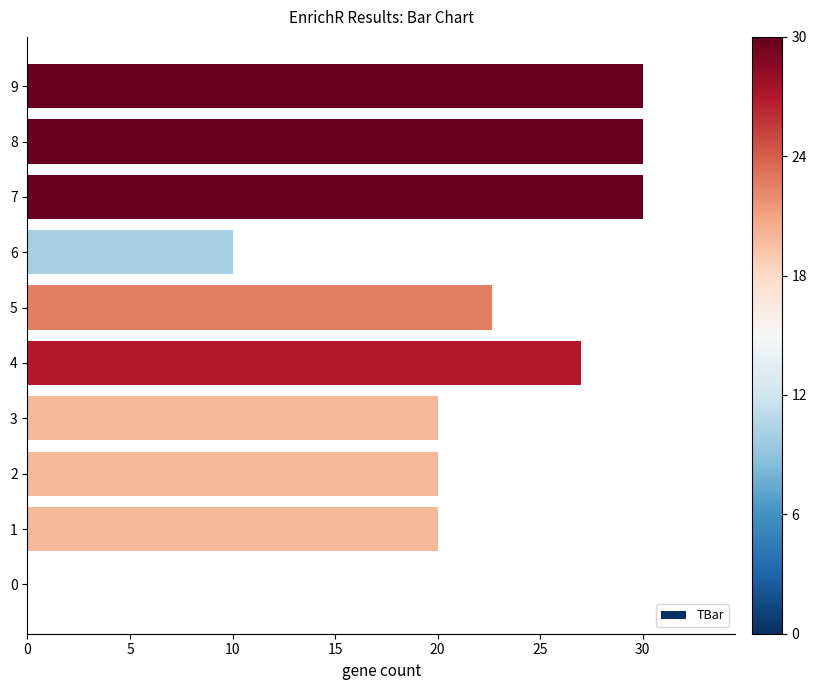

Between 5 and 2, which is larger?

5